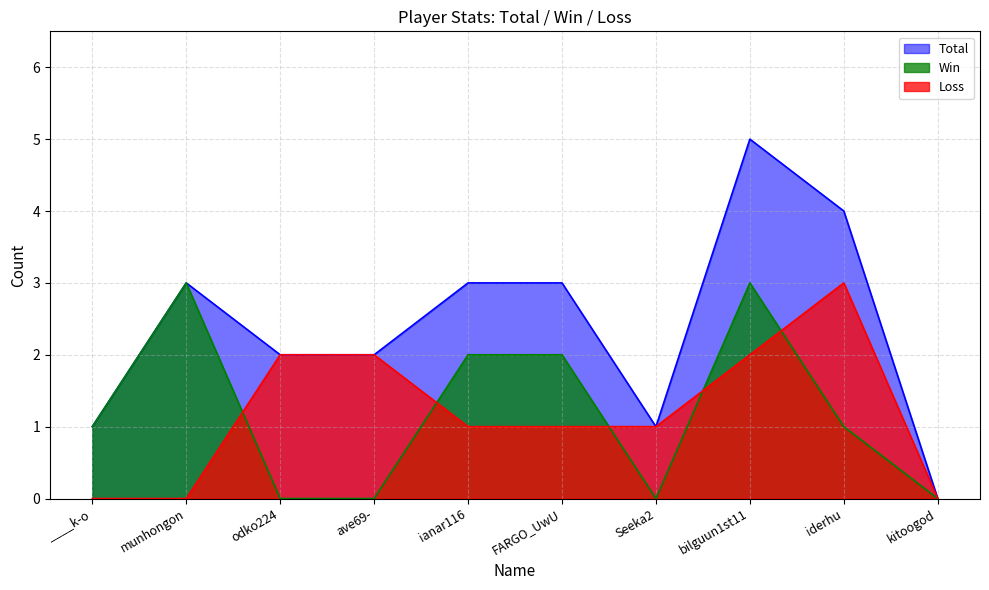

Which has a higher value, odko224 or FARGO_UwU?

FARGO_UwU